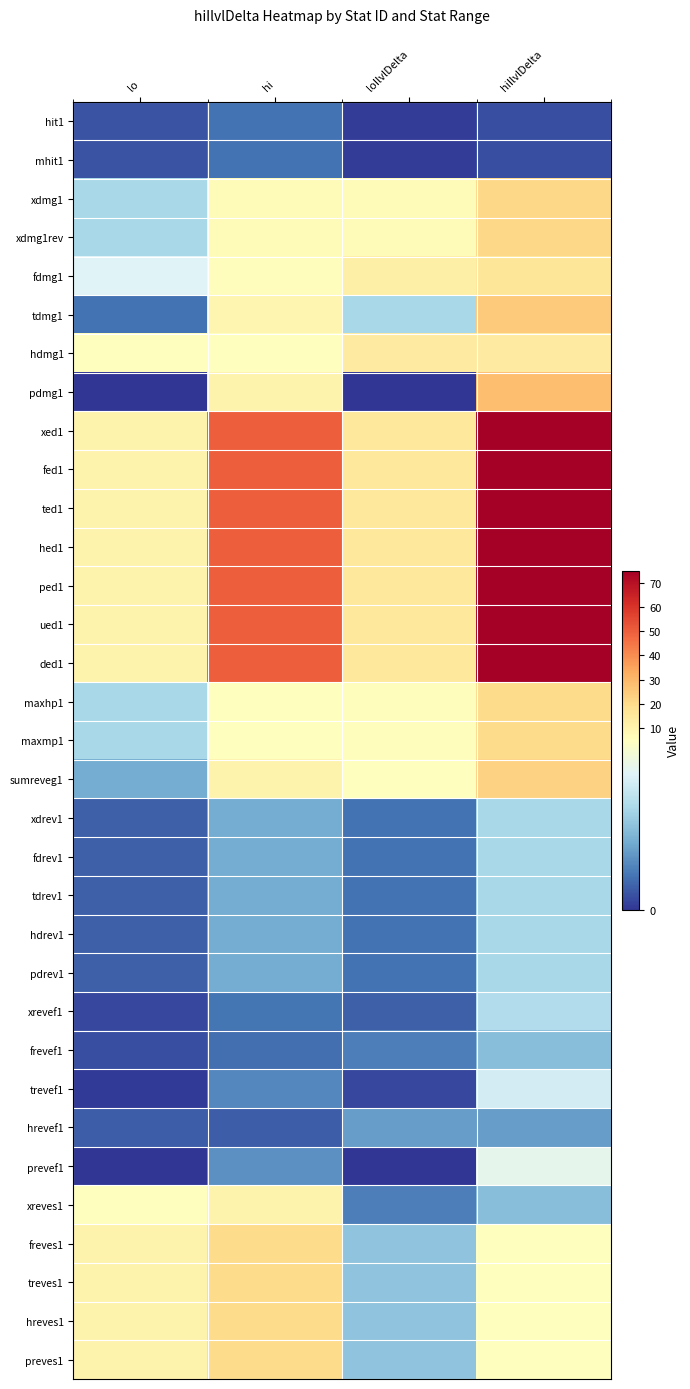

Which series has the widest spread of values?

xed1